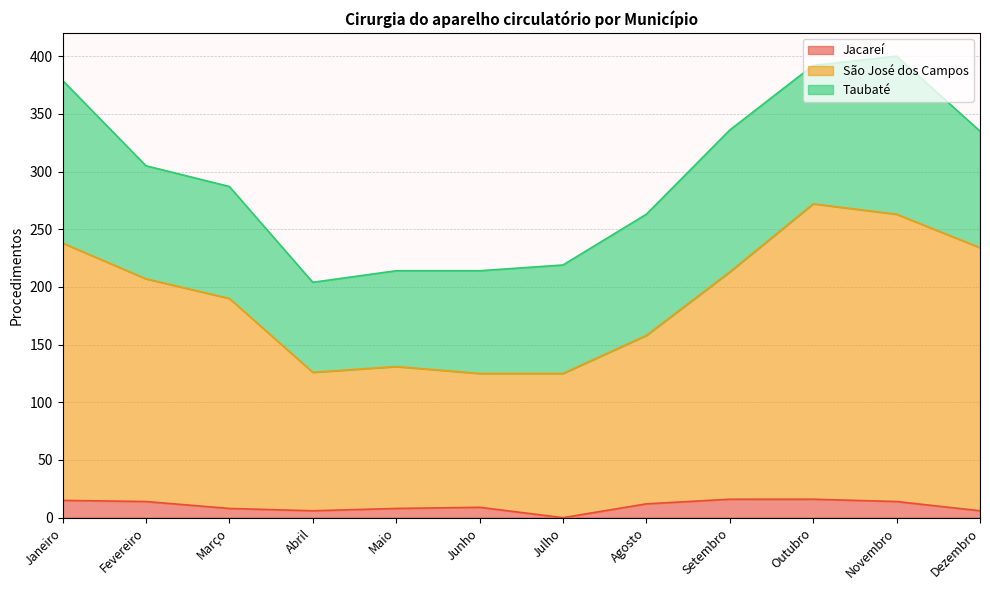

The São José dos Campos series shows 366 at Fevereiro. True or false?

False